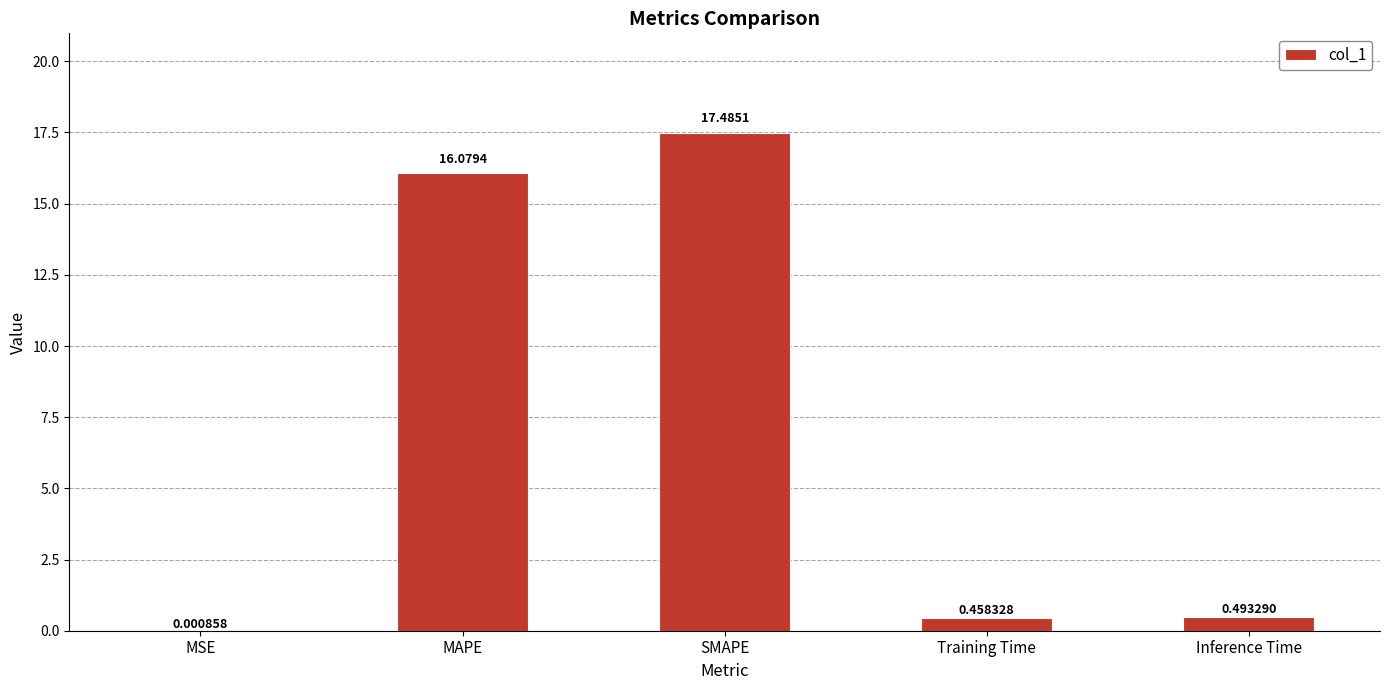

At which label is the value closest to 8?

Inference Time